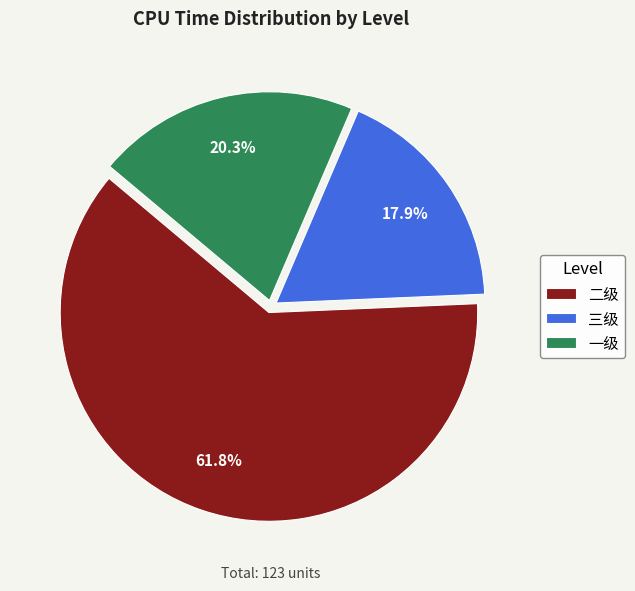

What portion of the pie excludes 二级?

38.2%